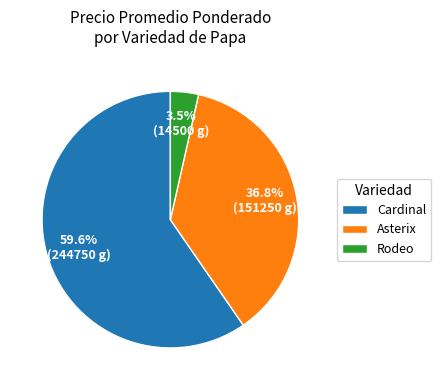

Is there any slice that represents more than half of the pie?

Yes